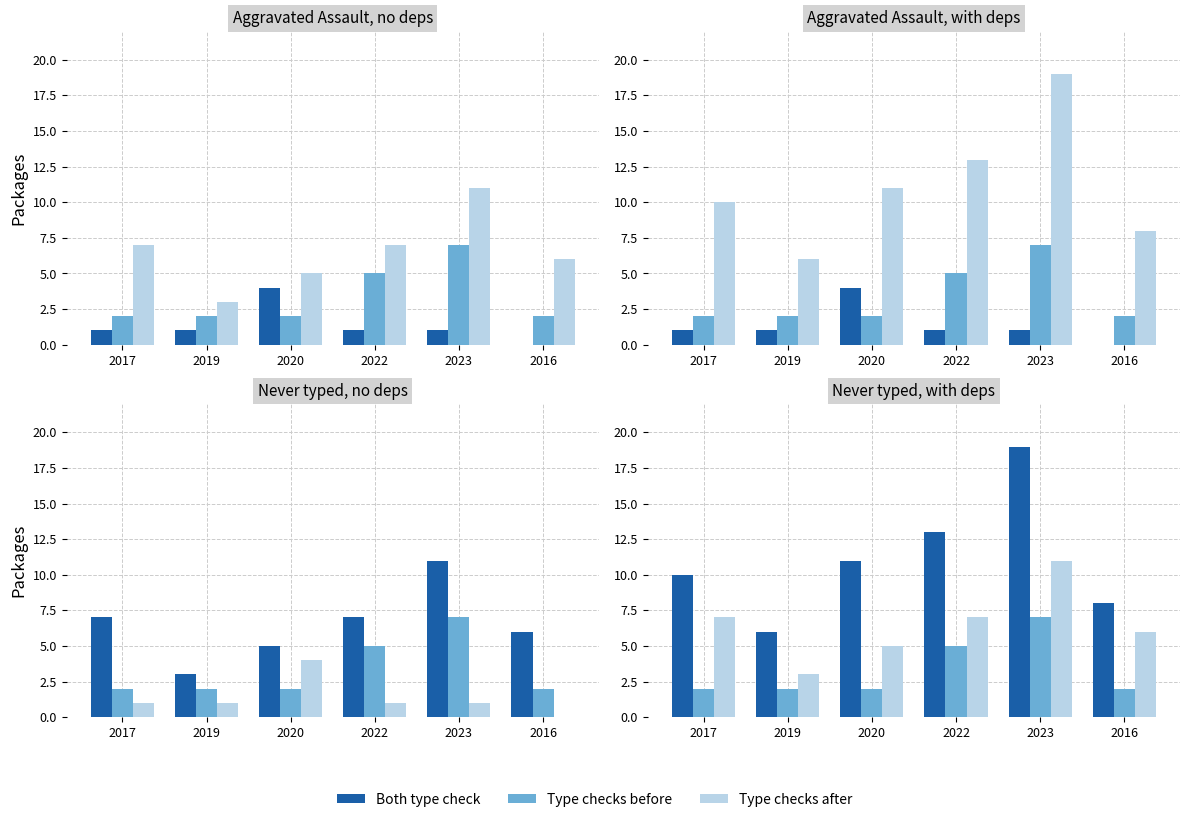

Where is Type checks after nearest to the value 7?

2017